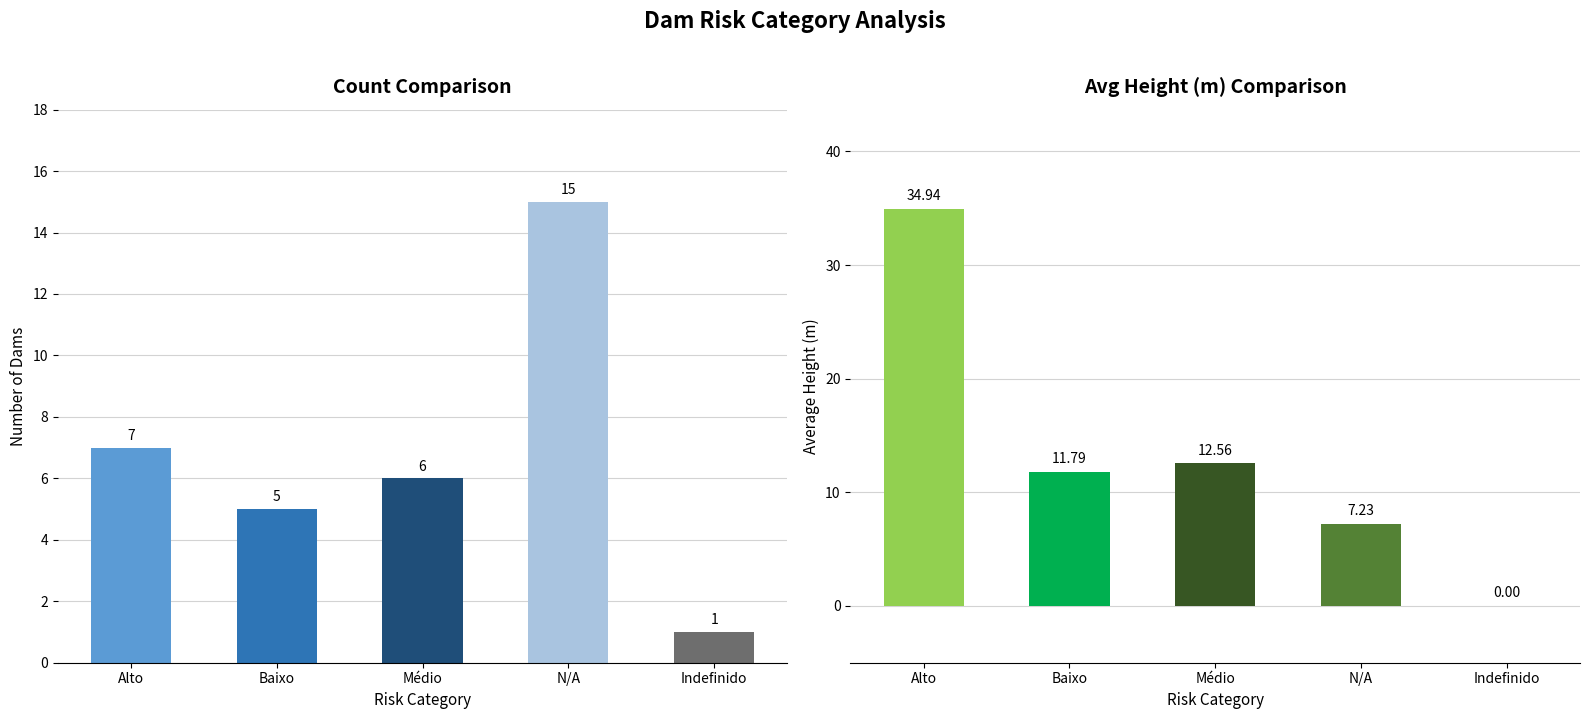

Is it true that Avg Height (m) equals 7.2 at N/A?

True